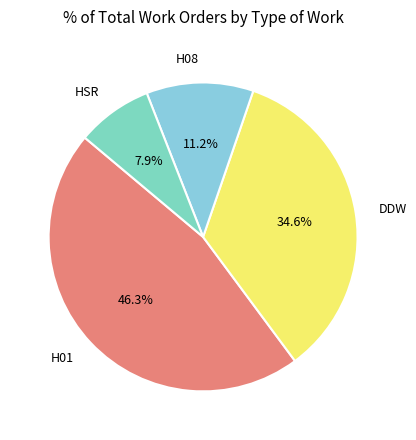

Count the number of slices in the pie.

4